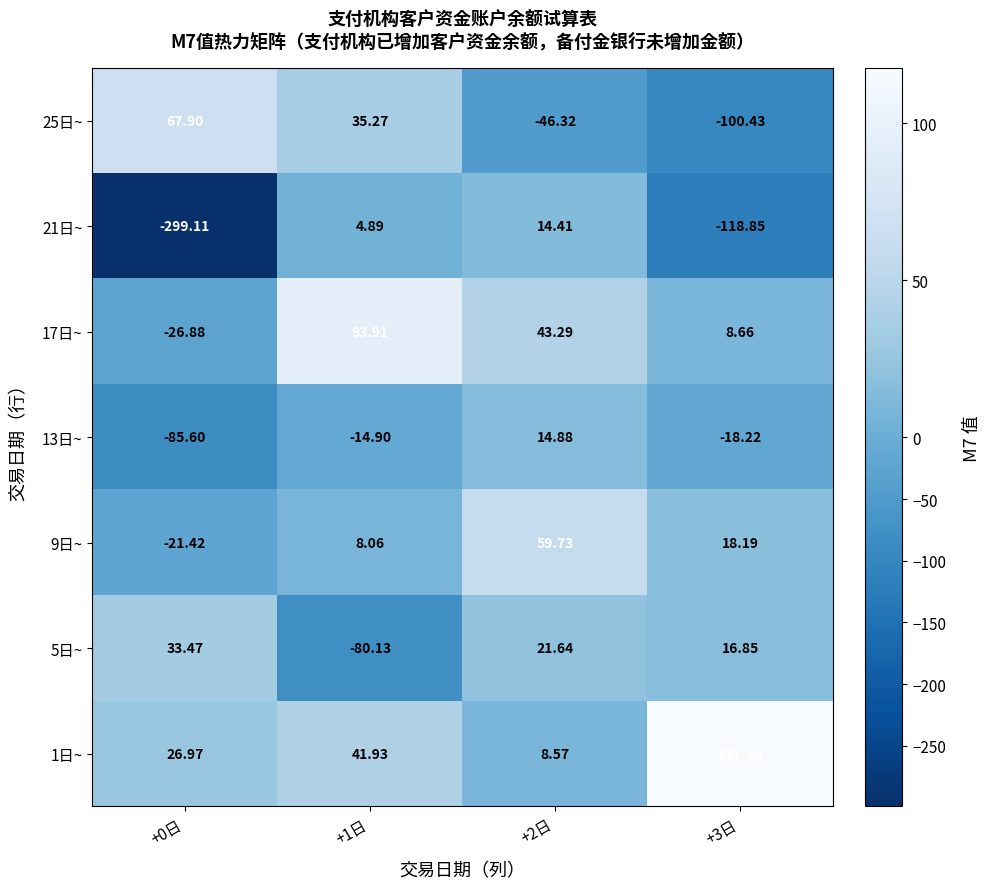

Which series has the widest spread of values?

21日~